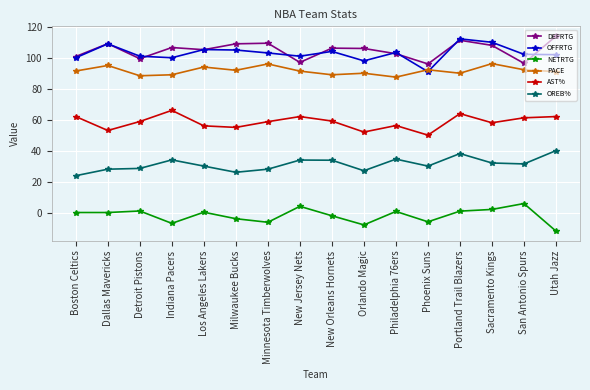

At which category does OFFRTG reach its first local peak?

Dallas Mavericks